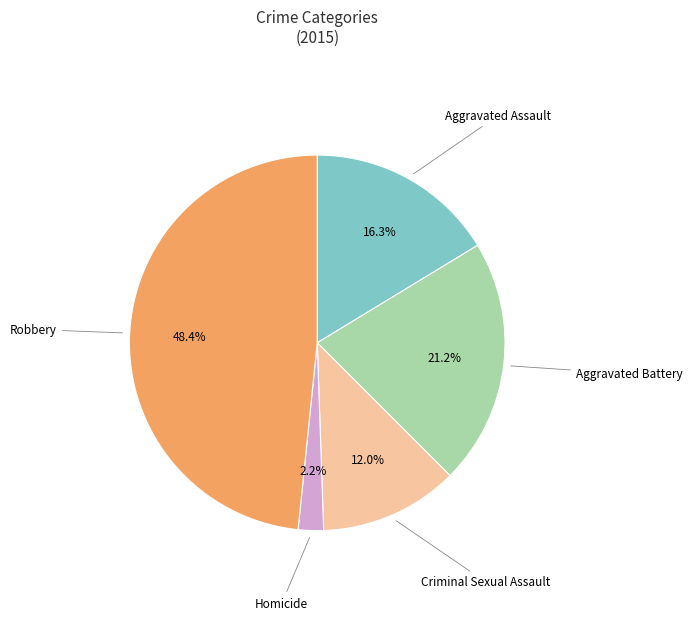

Rank the categories by value from lowest to highest.

Homicide, Criminal Sexual Assault, Aggravated Assault, Aggravated Battery, Robbery